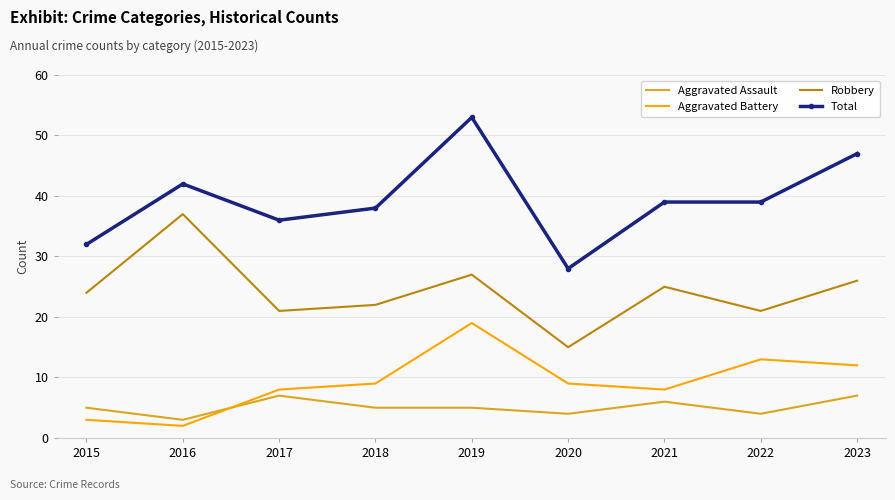

At which label does Total reach its minimum?

2020